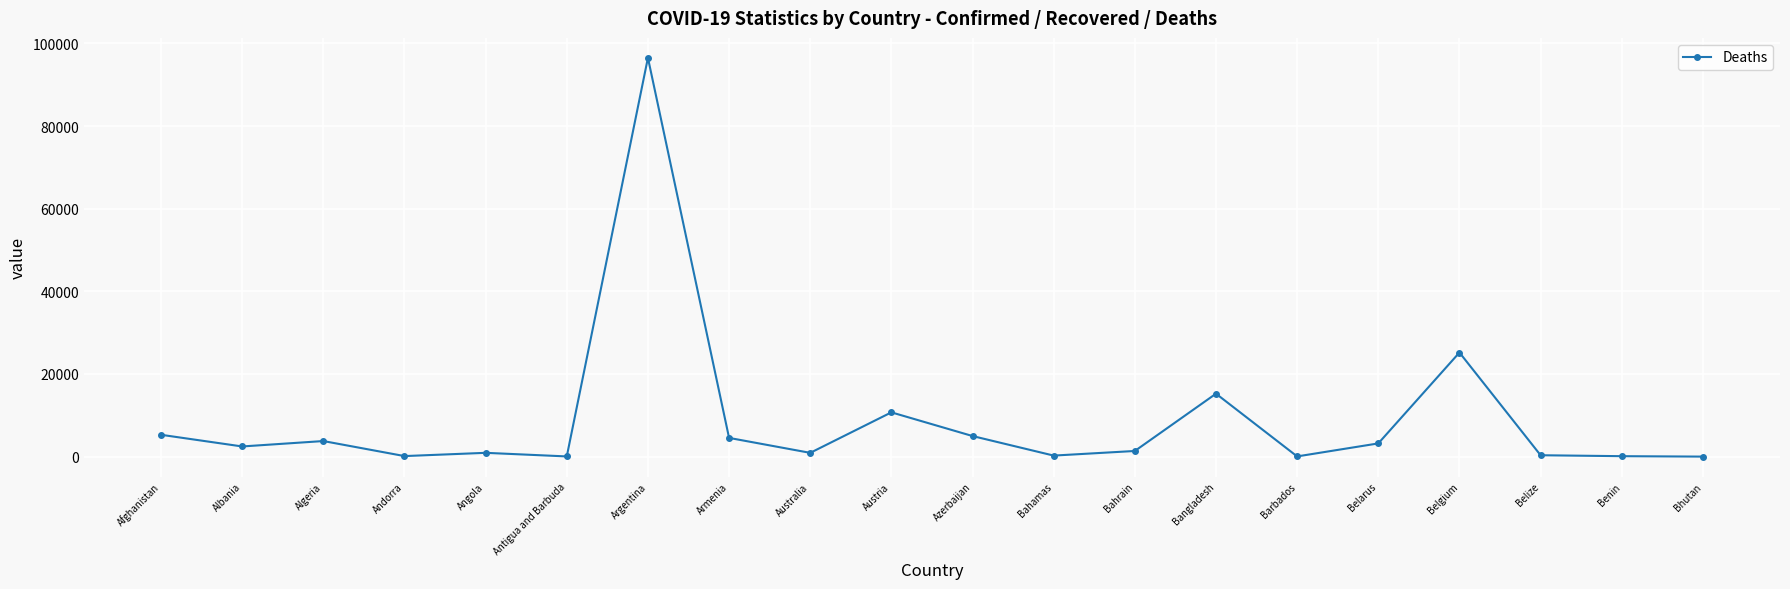

The value at Armenia is 4527. True or false?

True